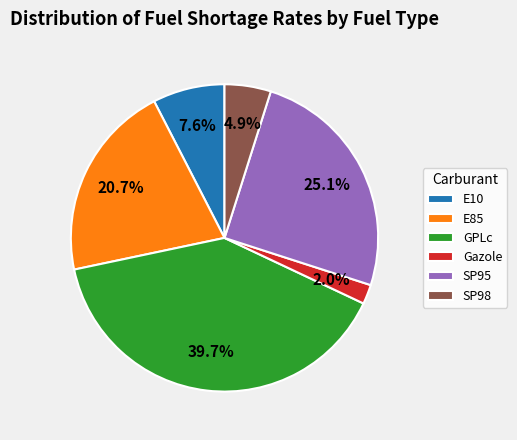

How many segments does this pie chart have?

6